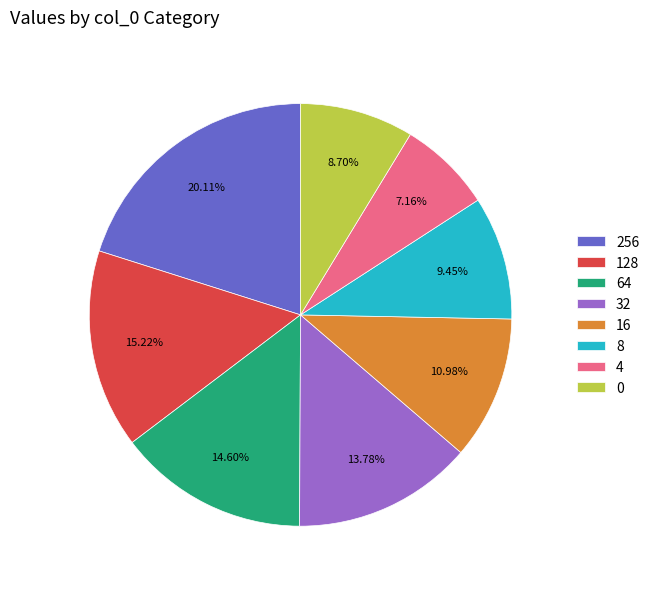

Does any single category account for the majority?

No